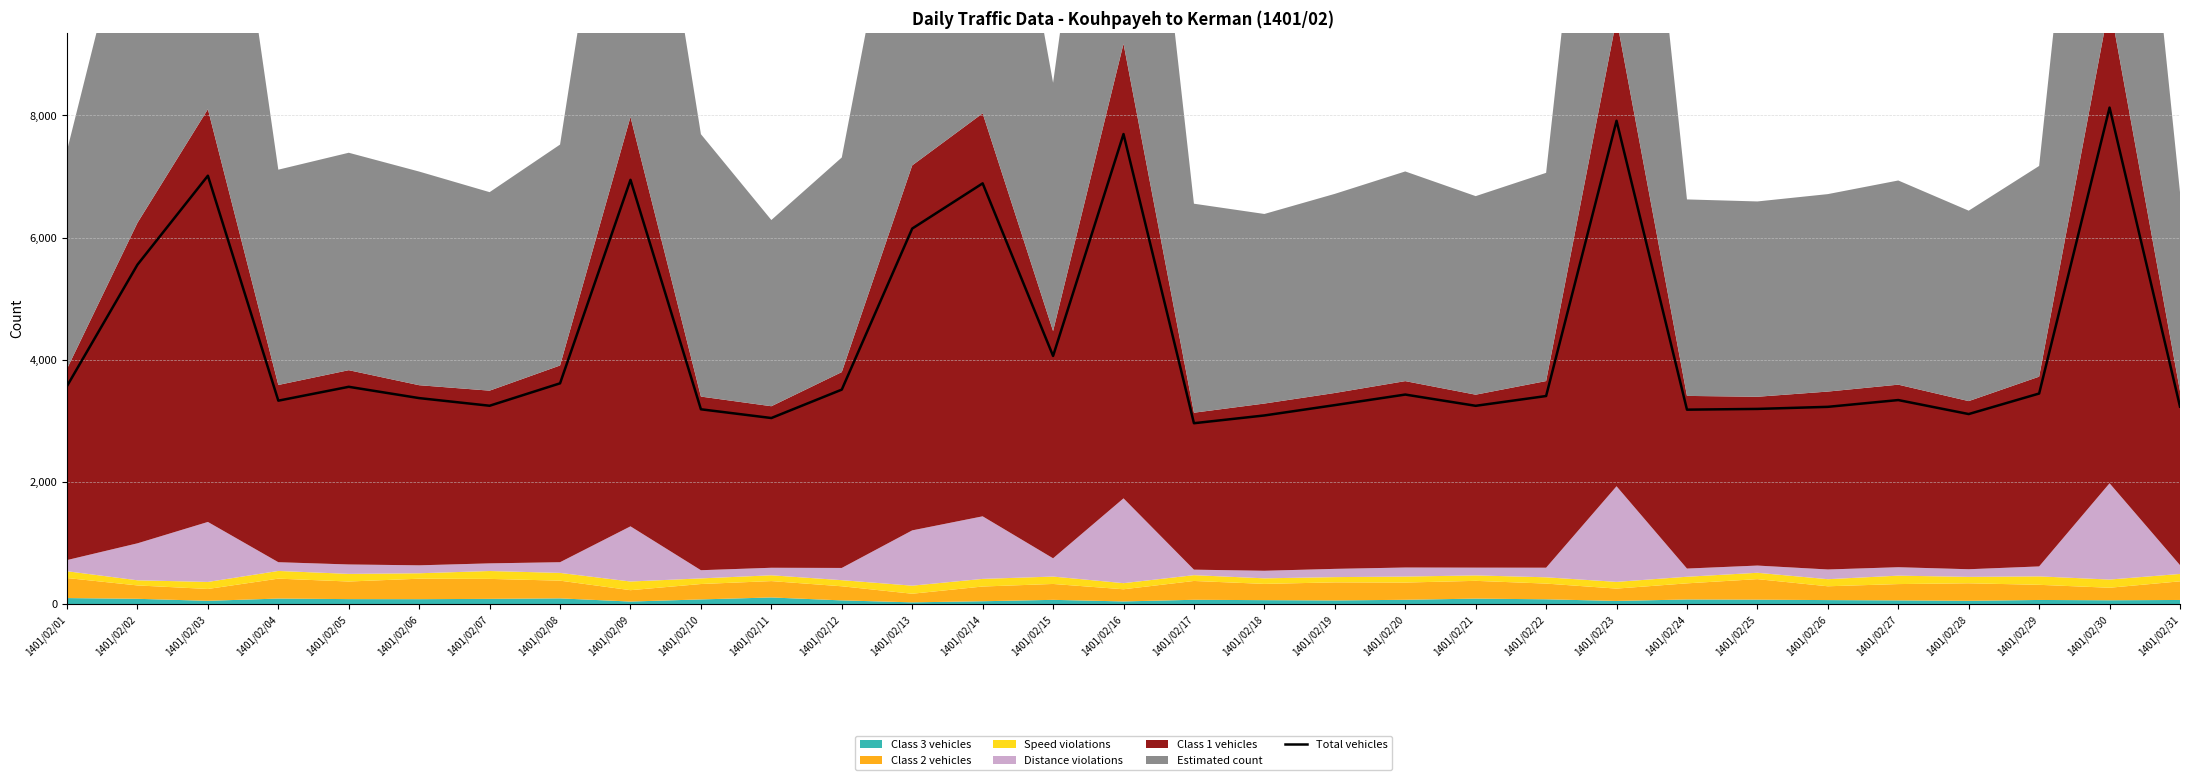

Rank the categories by value from lowest to highest.

1401/02/17, 1401/02/11, 1401/02/18, 1401/02/28, 1401/02/24, 1401/02/10, 1401/02/25, 1401/02/26, 1401/02/31, 1401/02/21, 1401/02/07, 1401/02/19, 1401/02/04, 1401/02/27, 1401/02/06, 1401/02/22, 1401/02/20, 1401/02/29, 1401/02/12, 1401/02/05, 1401/02/01, 1401/02/08, 1401/02/15, 1401/02/02, 1401/02/13, 1401/02/14, 1401/02/09, 1401/02/03, 1401/02/16, 1401/02/23, 1401/02/30